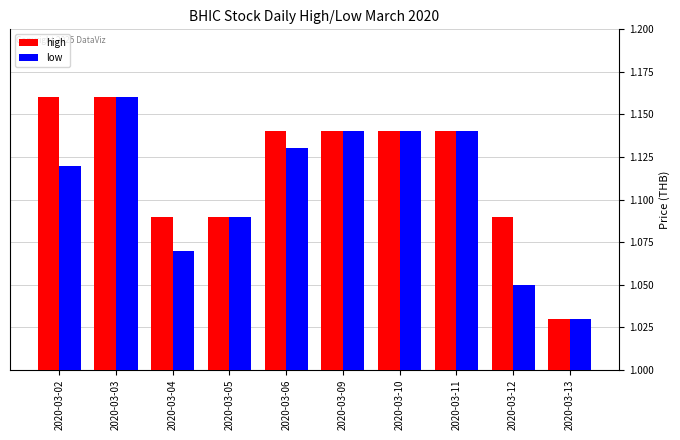

Is it true that low equals 0.4 at 2020-03-12?

False